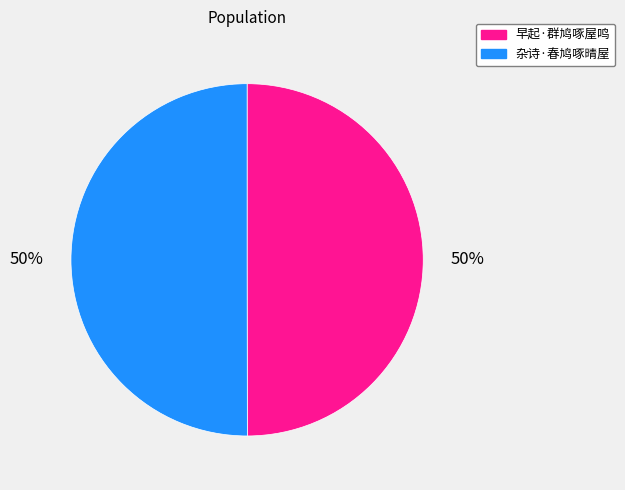

Approximately how many times larger is the value at 杂诗·春鸠啄晴屋 compared to 早起·群鸠啄屋鸣?

1.0